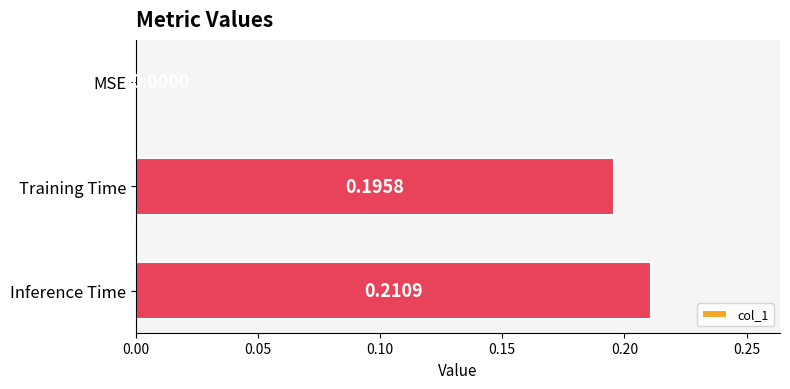

Which has a higher value, Inference Time or MSE?

Inference Time